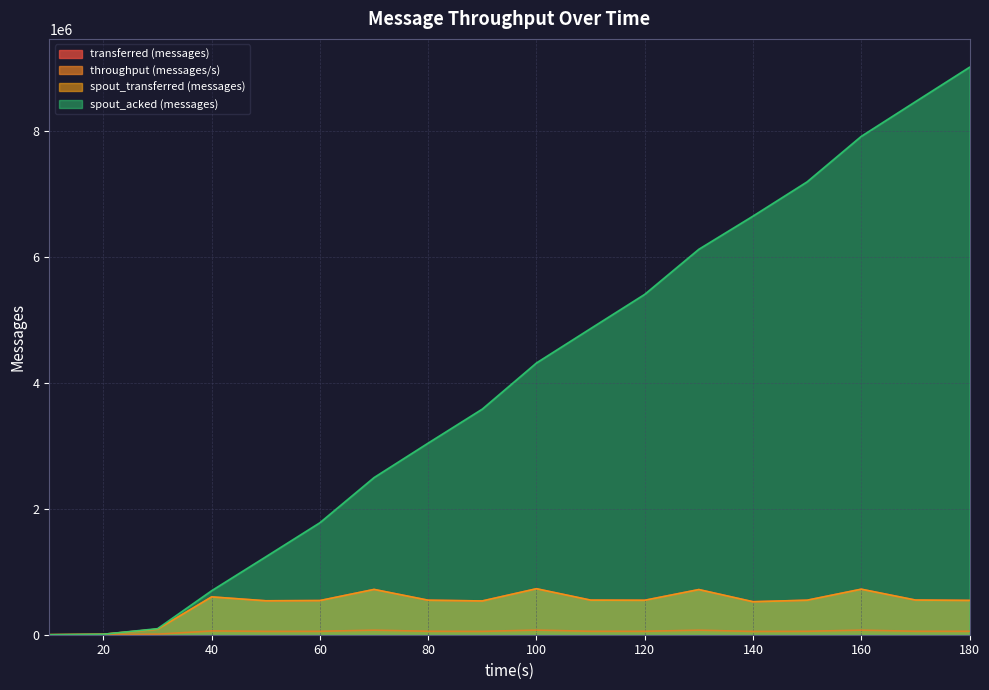

True or false: transferred (messages) has a value of 369963 at 70.

False